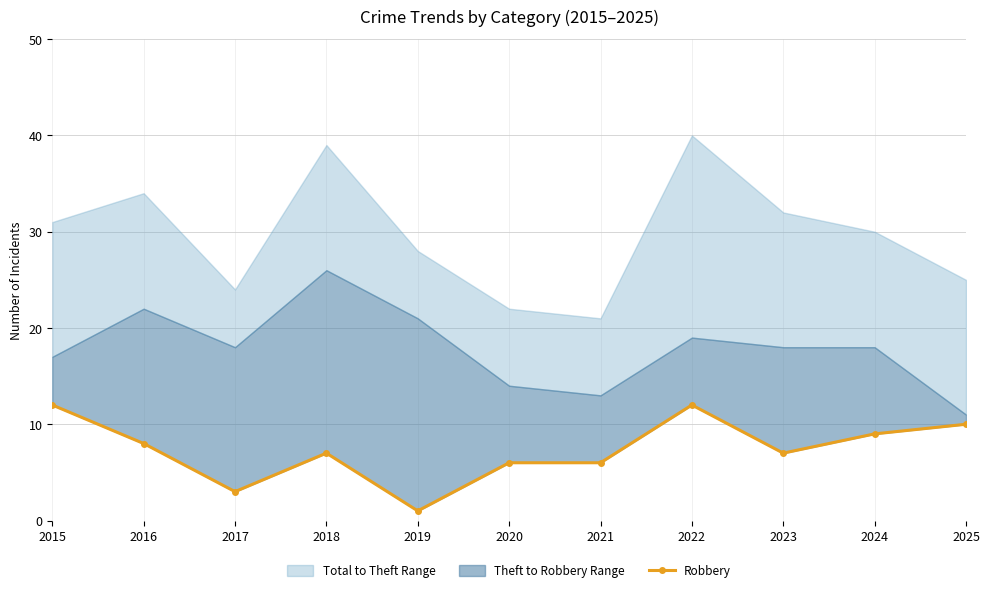

Reading right to left, extract all data points from this chart.

2025=10	2024=9	2023=7	2022=12	2021=6	2020=6	2019=1	2018=7	2017=3	2016=8	2015=12